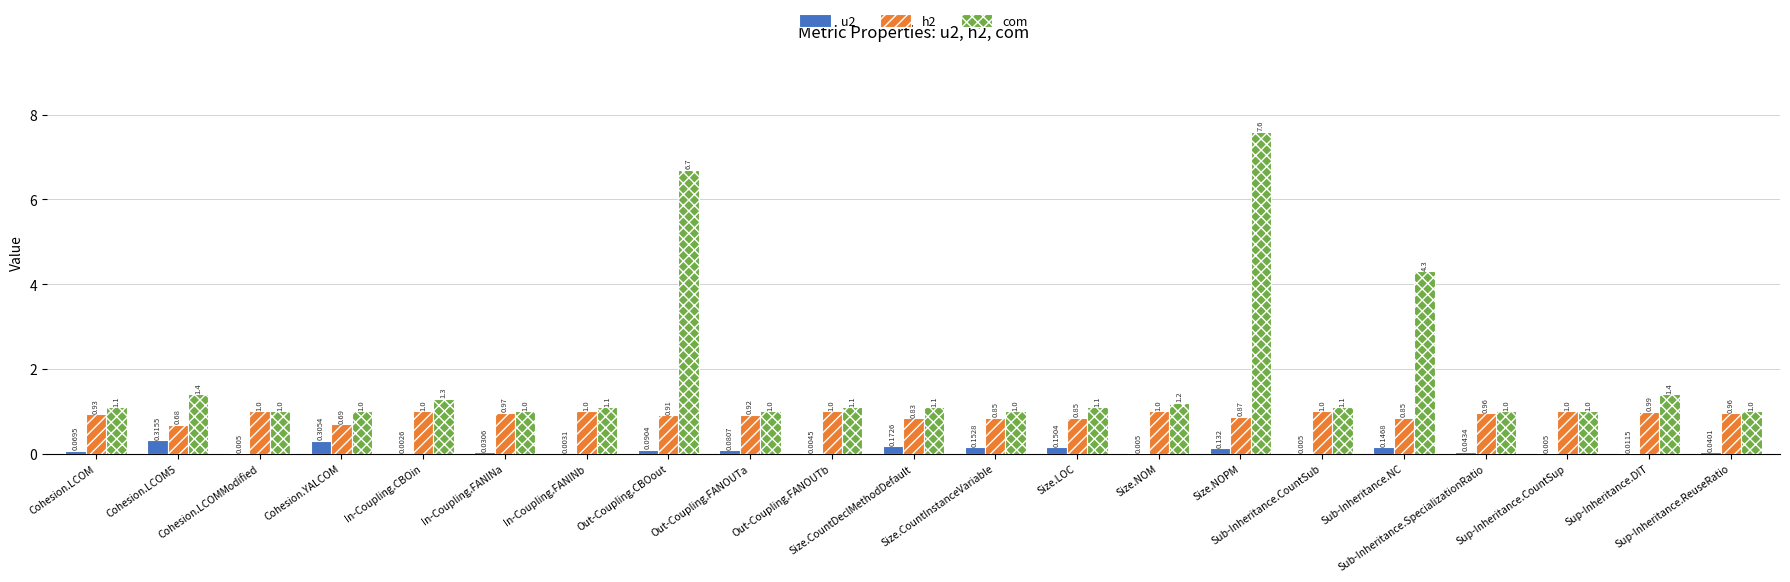

Which series has the largest total across all categories?

com